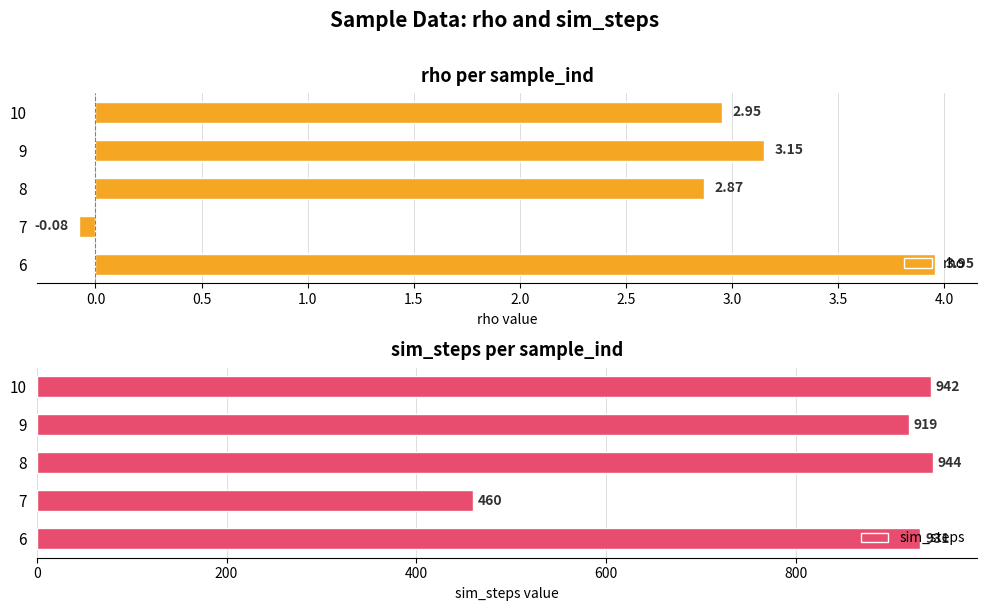

What is the average value of the rho series?

2.6